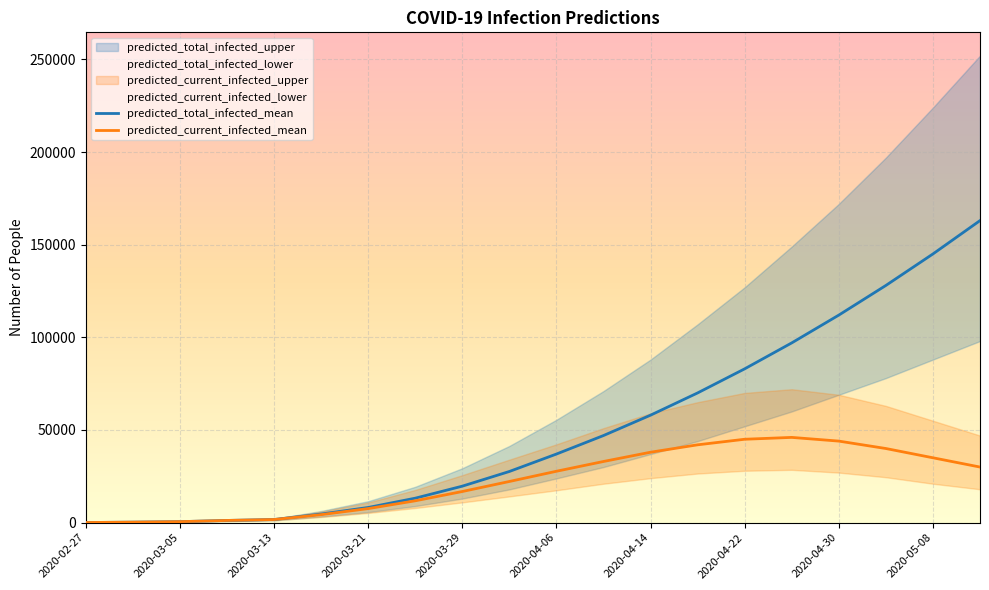

Which series has the widest spread of values?

predicted_total_infected_mean